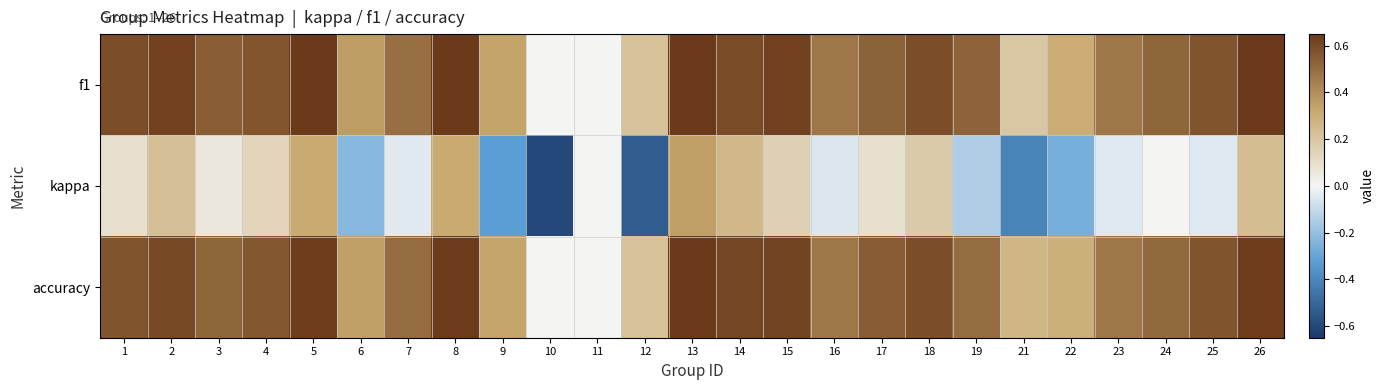

Reading left to right, extract all data points from this chart.

f1: 1=0.6	2=0.6	3=0.5	4=0.6	5=0.7	6=0.4	7=0.5	8=0.6	9=0.3	10=0.0	11=0.0	12=0.2	13=0.7	14=0.6	15=0.6	16=0.5	17=0.5	18=0.6	19=0.5	21=0.2	22=0.3	23=0.5	24=0.5	25=0.6	26=0.7
kappa: 1=0.1	2=0.2	3=0.1	4=0.1	5=0.3	6=-0.2	7=-0.0	8=0.3	9=-0.3	10=-0.6	11=0.0	12=-0.5	13=0.3	14=0.3	15=0.2	16=-0.1	17=0.1	18=0.2	19=-0.1	21=-0.4	22=-0.3	23=-0.0	24=0.0	25=-0.1	26=0.2
accuracy: 1=0.6	2=0.6	3=0.5	4=0.6	5=0.6	6=0.3	7=0.5	8=0.6	9=0.3	10=0.0	11=0.0	12=0.2	13=0.7	14=0.6	15=0.6	16=0.5	17=0.5	18=0.6	19=0.5	21=0.3	22=0.3	23=0.5	24=0.5	25=0.6	26=0.6